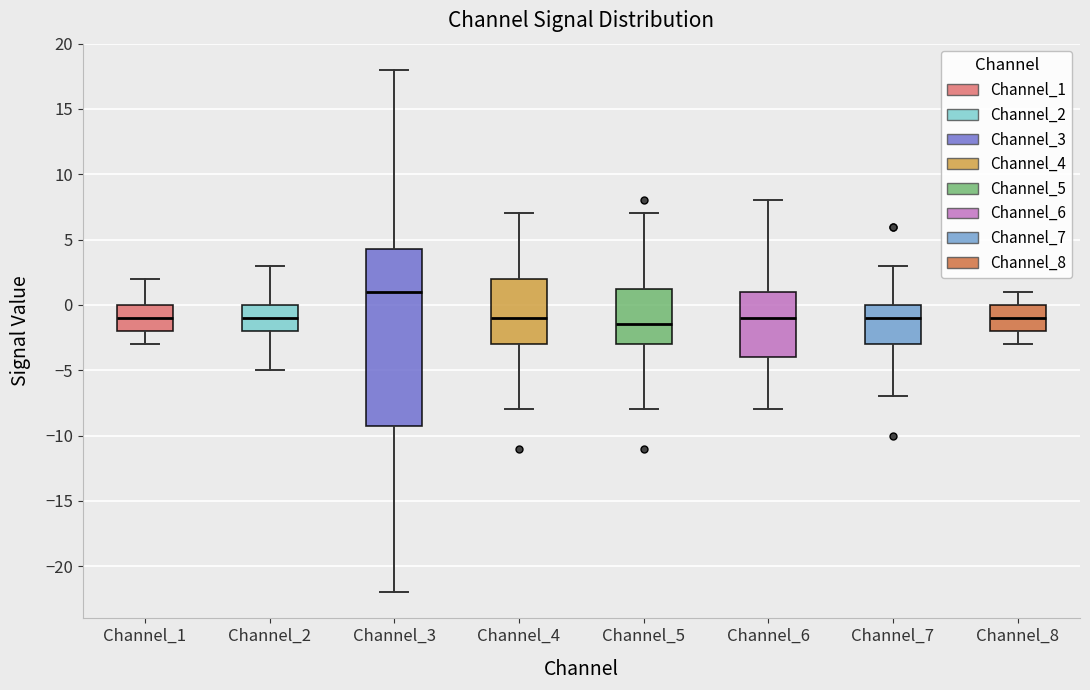

Where does the upper whisker of the box for Channel_3 end on the y-axis? The values are not printed on the chart, so give them approximately, as read against the axis.

18.0